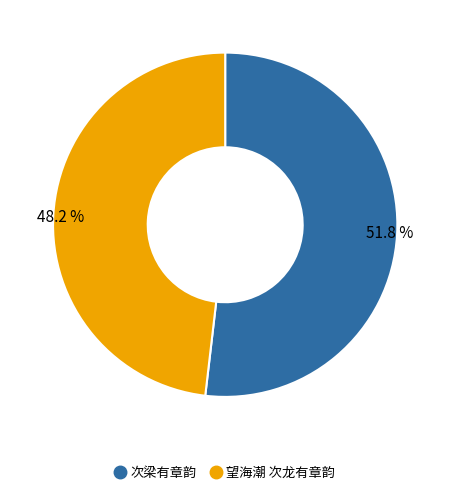

Is it true that 次梁有章韵 is 63% of the pie?

False